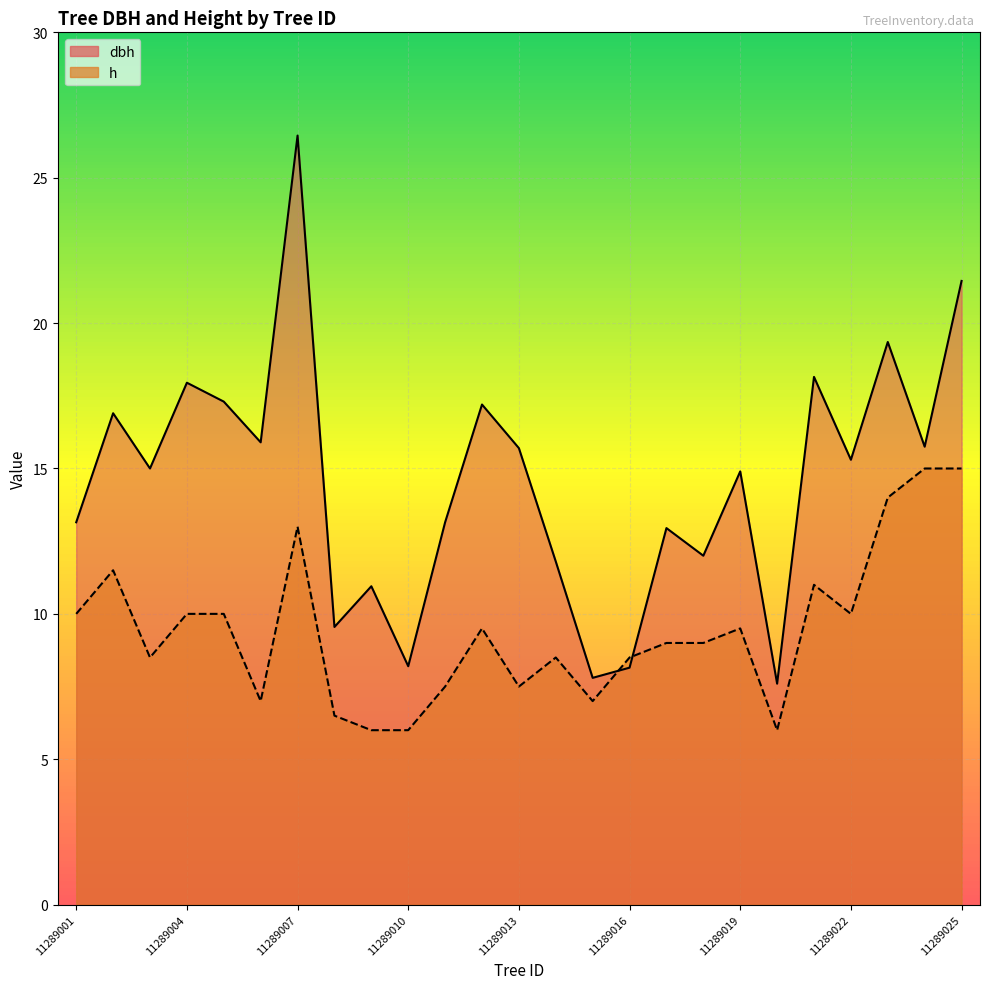

At which category does h reach its first local peak?

11289002